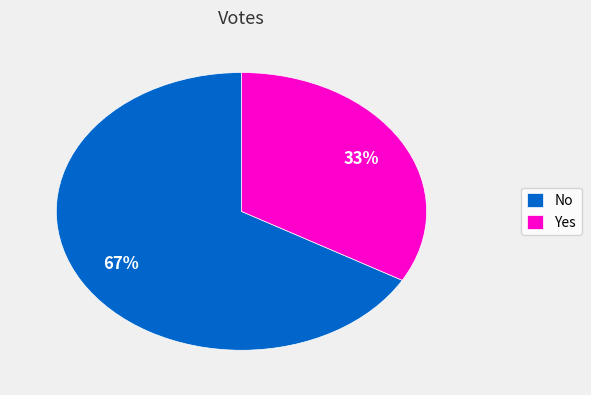

Which slice is the smallest?

Yes